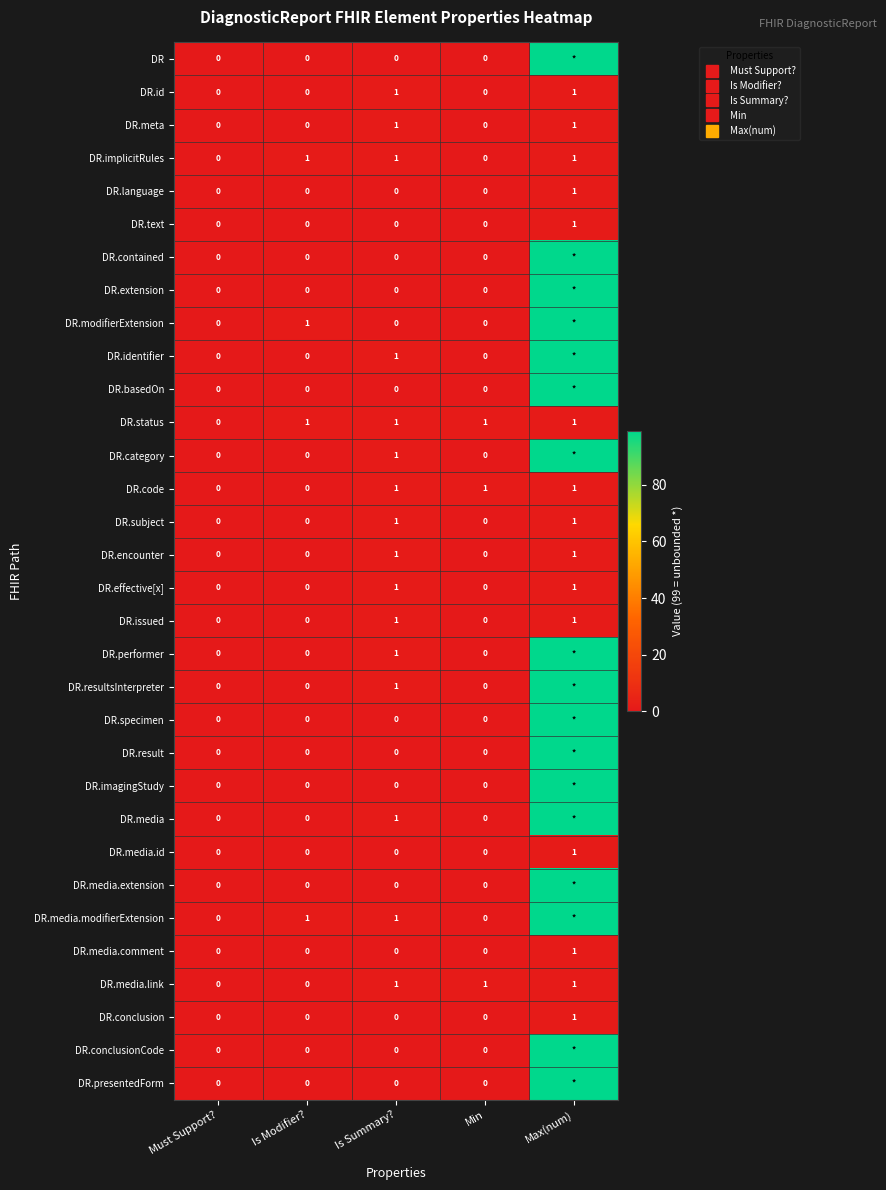

The value of DR.basedOn at Max(num) is 48. True or false?

False